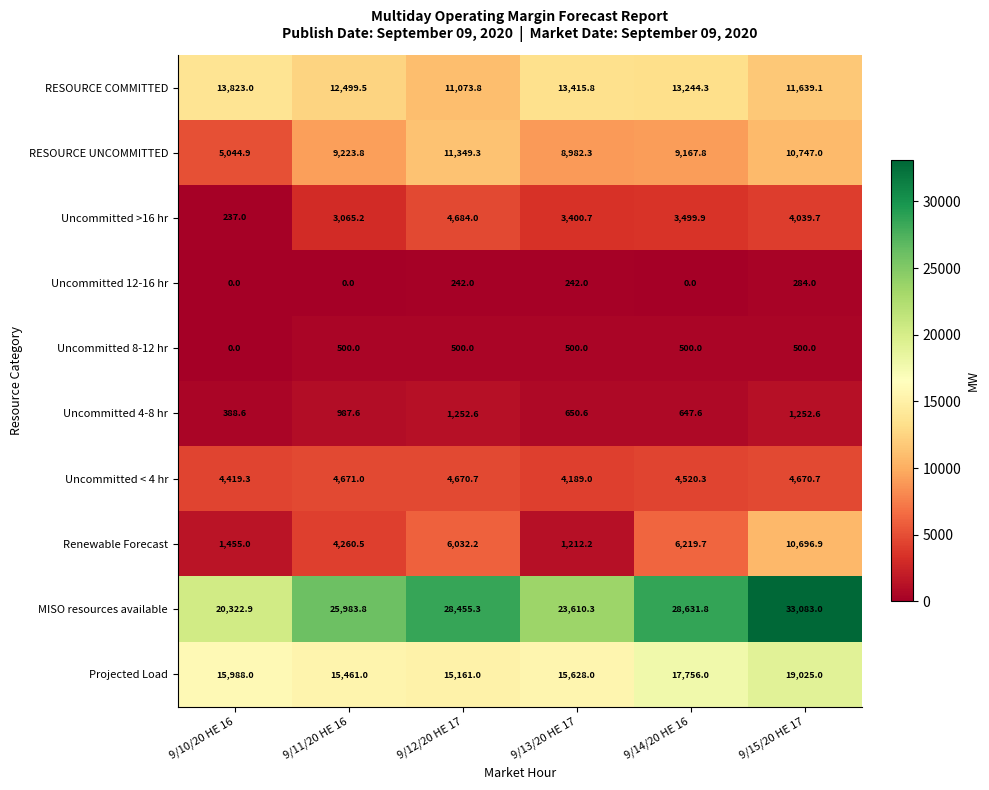

What is the sum of all Uncommitted 4-8 hr values?

5179.6